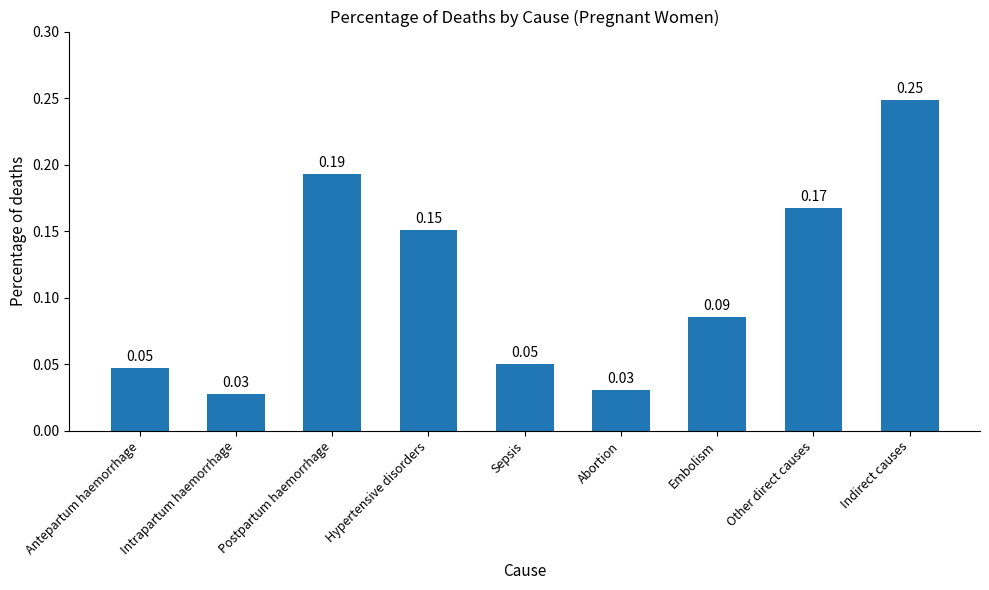

Count the values in the range 0 to 1.

9